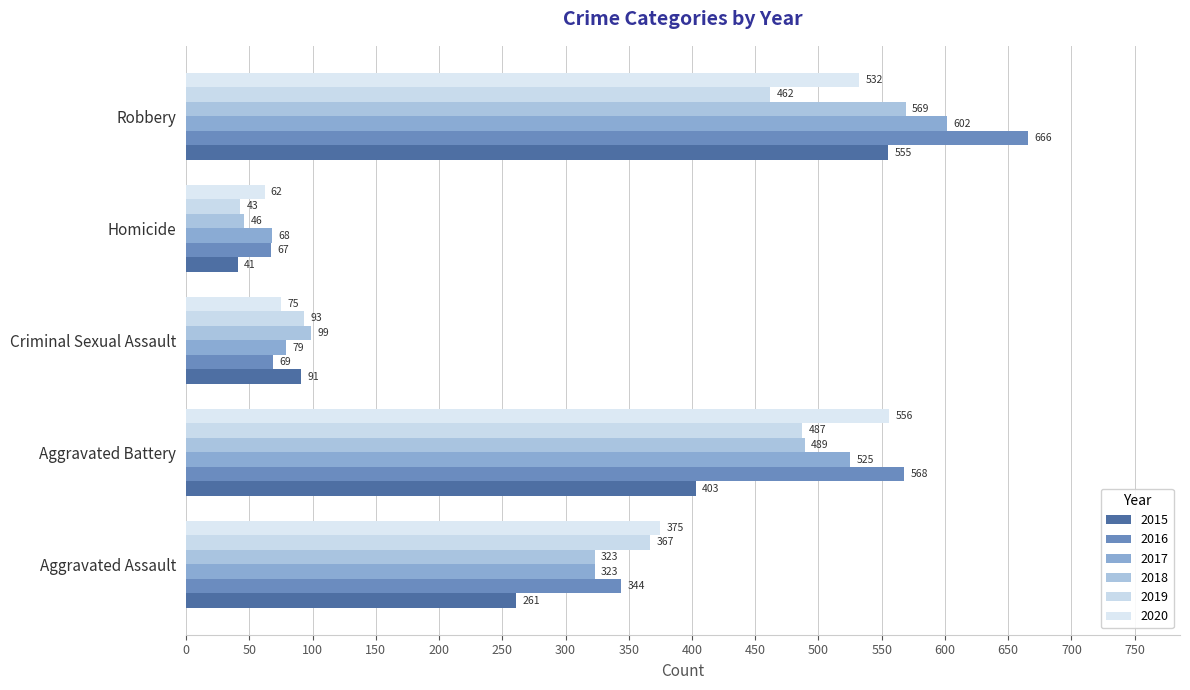

Which series has the largest total across all categories?

2016